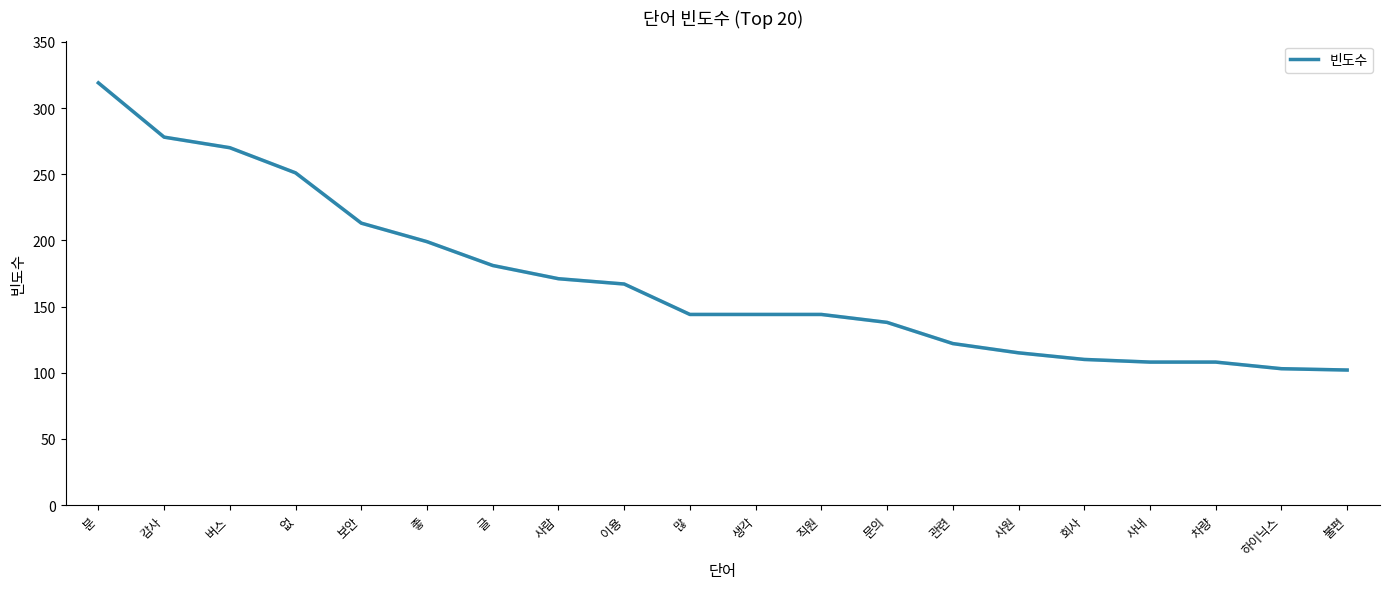

What is the change in value from 분 to 관련?

-197